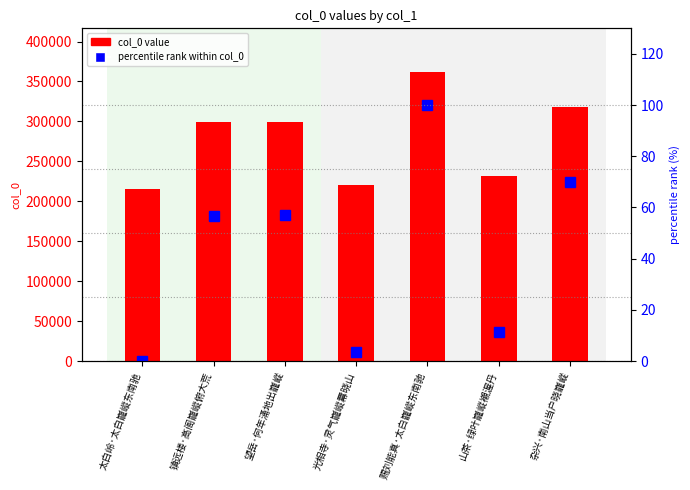

What is the greatest value displayed?

362189.0